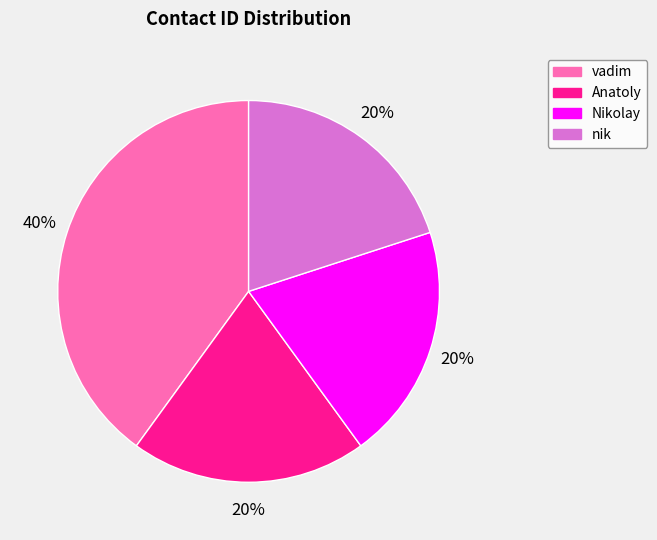

What is the largest slice in the pie chart?

vadim